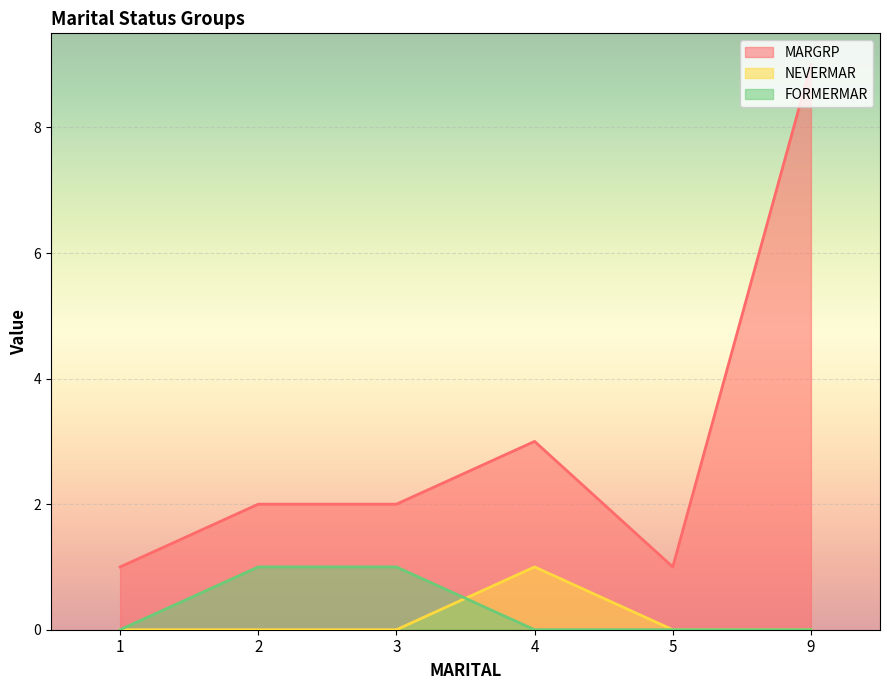

At which label is FORMERMAR closest to 0?

1